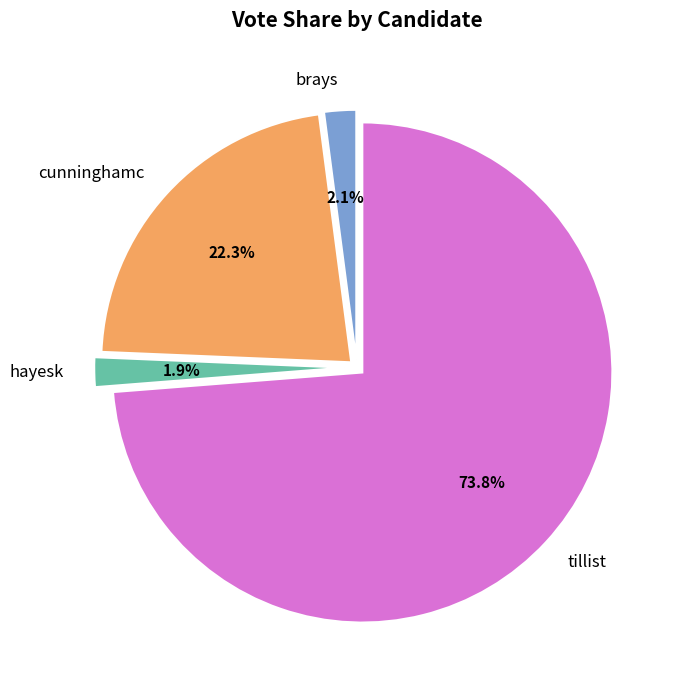

Is it true that tillist is 74% of the pie?

True